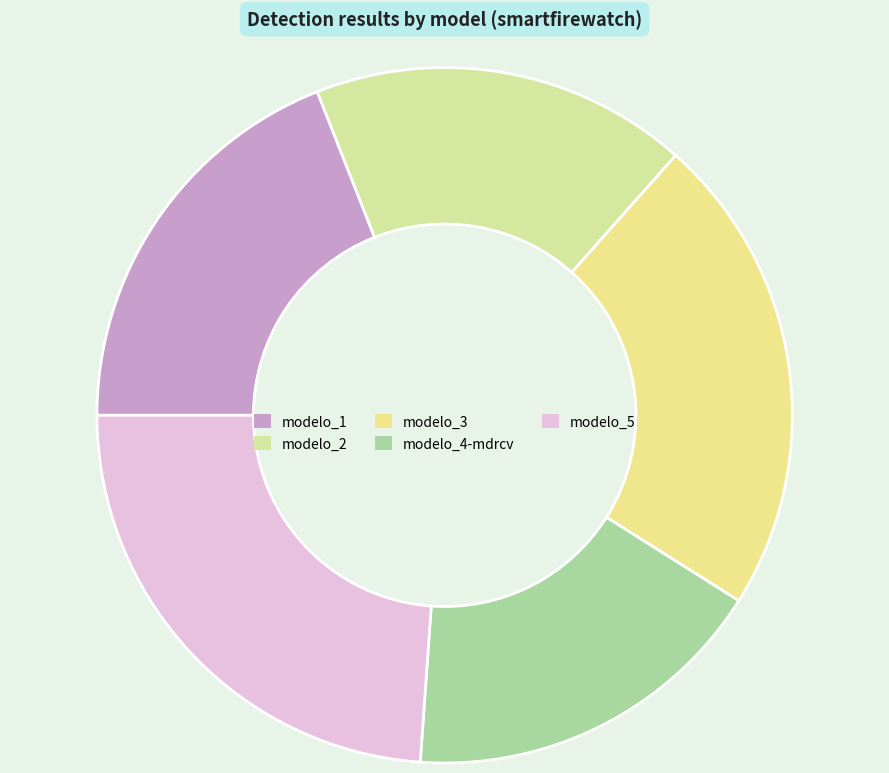

How many slices are in this pie chart?

5